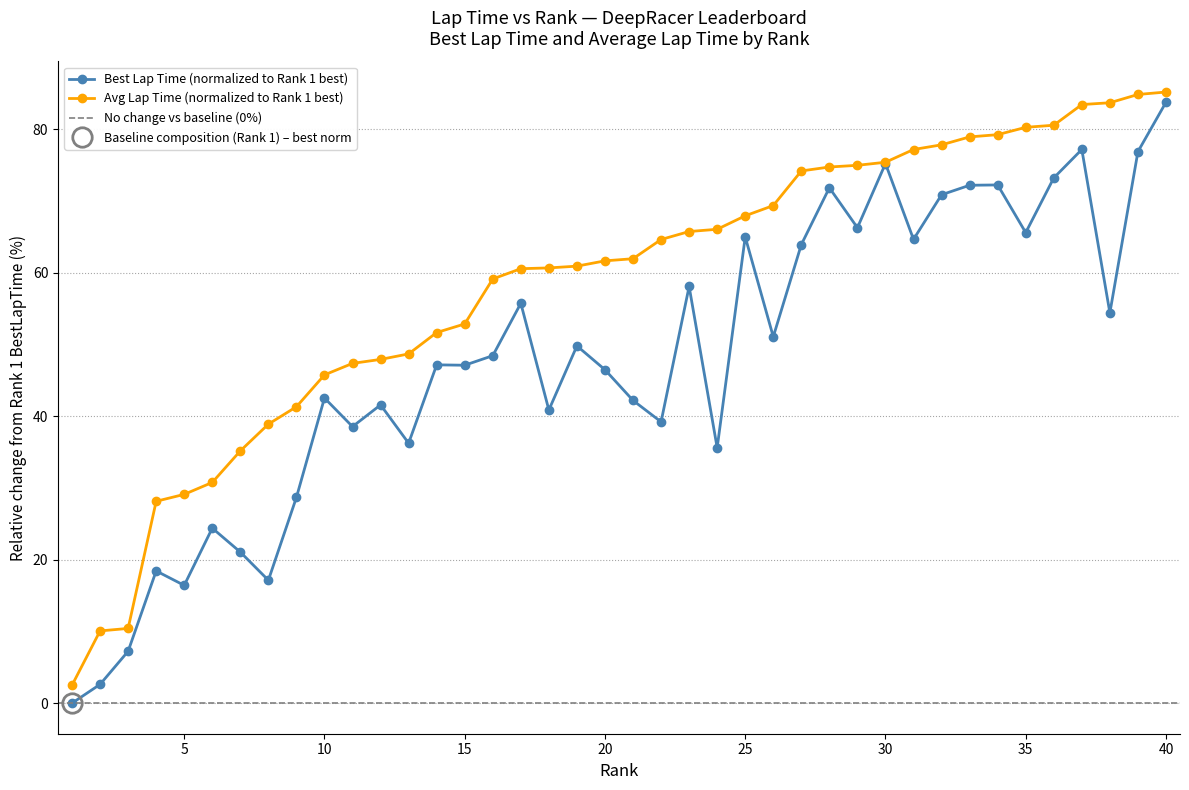

List the series in order of their peak value, highest first.

AvgLapTime, BestLapTime